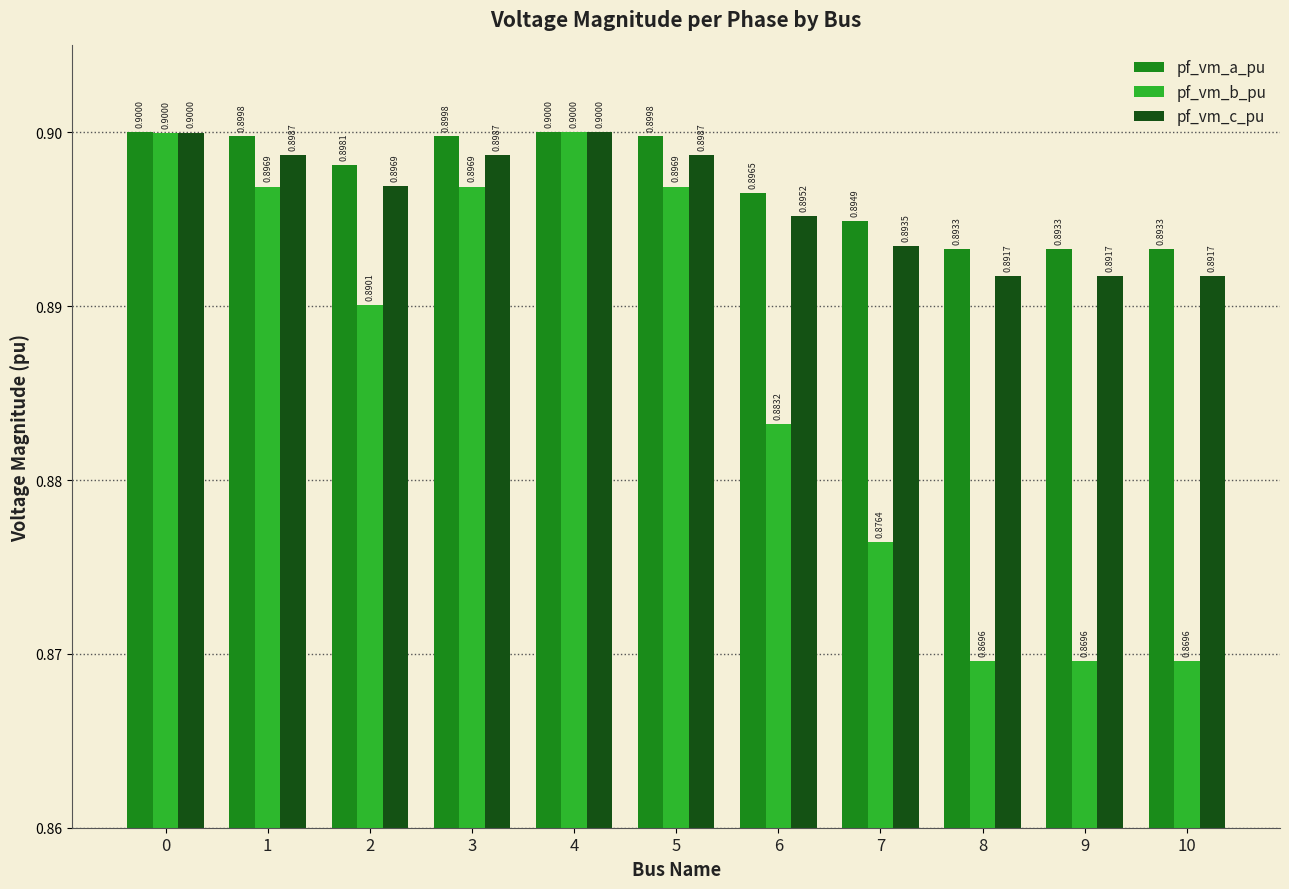

At how many categories does at least one series exceed 0?

11